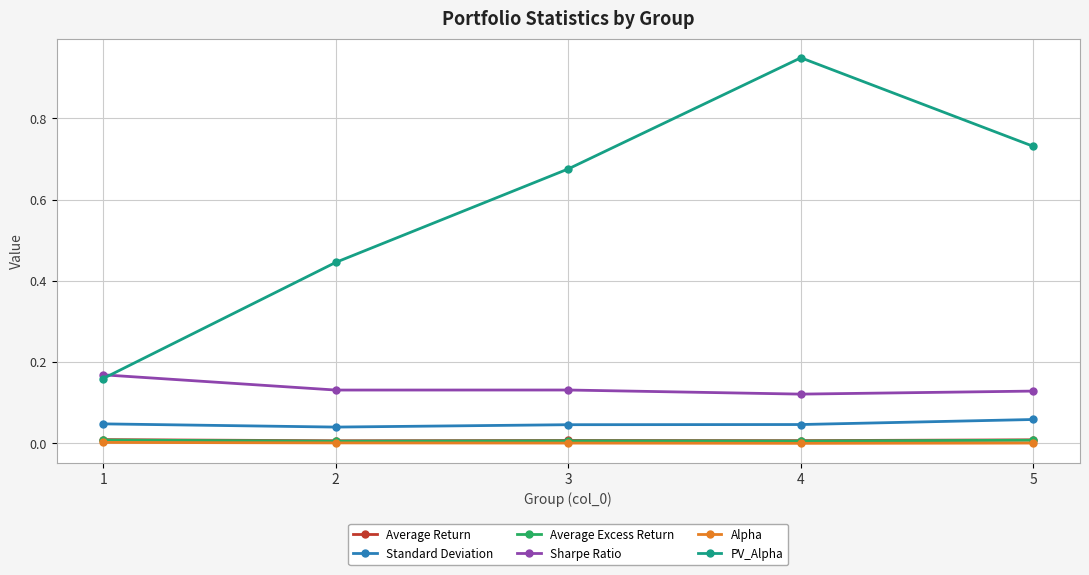

True or false: Sharpe Ratio has a value of 0.2 at 2.

False